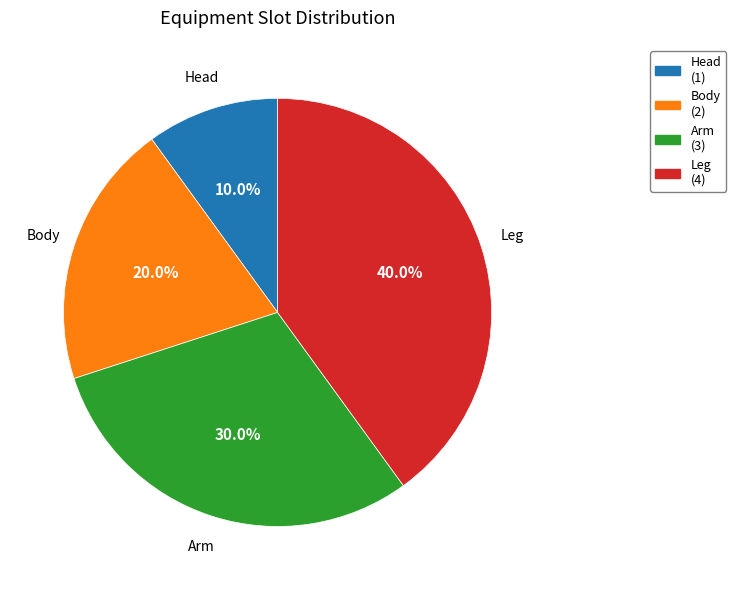

What is the total percentage of Leg and Head?

50.0%